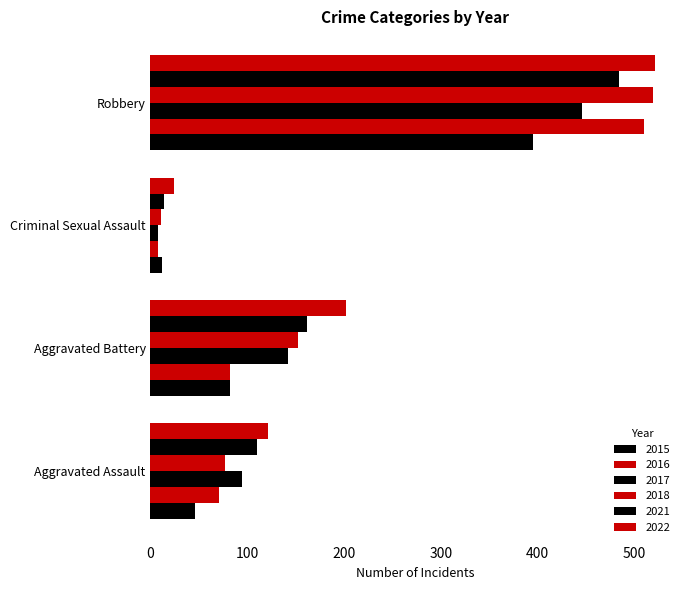

What is the spread (max minus min) of values at Robbery?

126